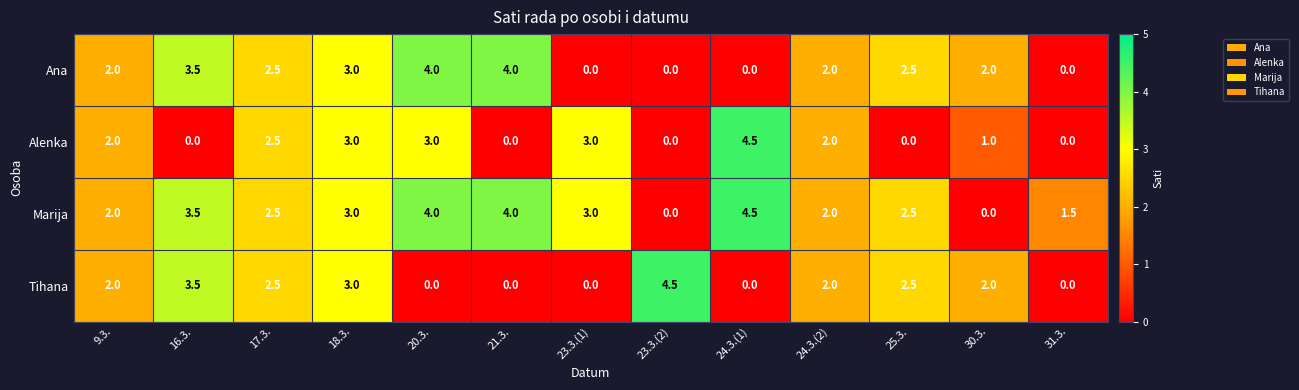

How many series are shown in this chart?

4